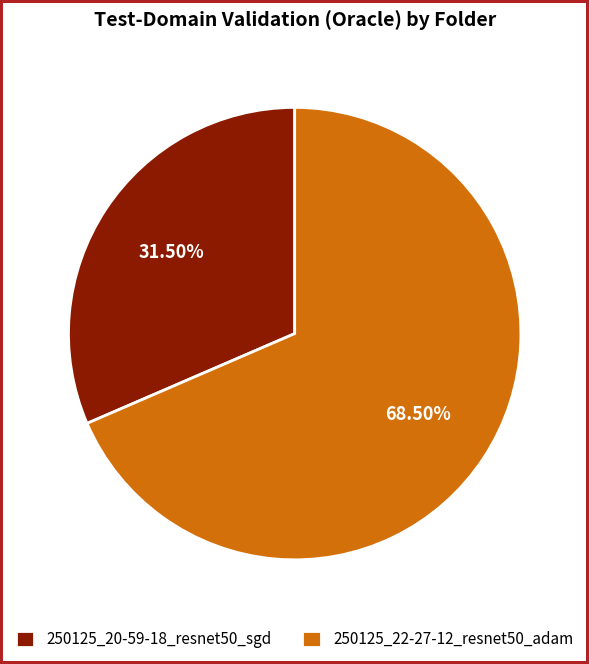

Which category accounts for the majority?

250125_22-27-12_resnet50_adam